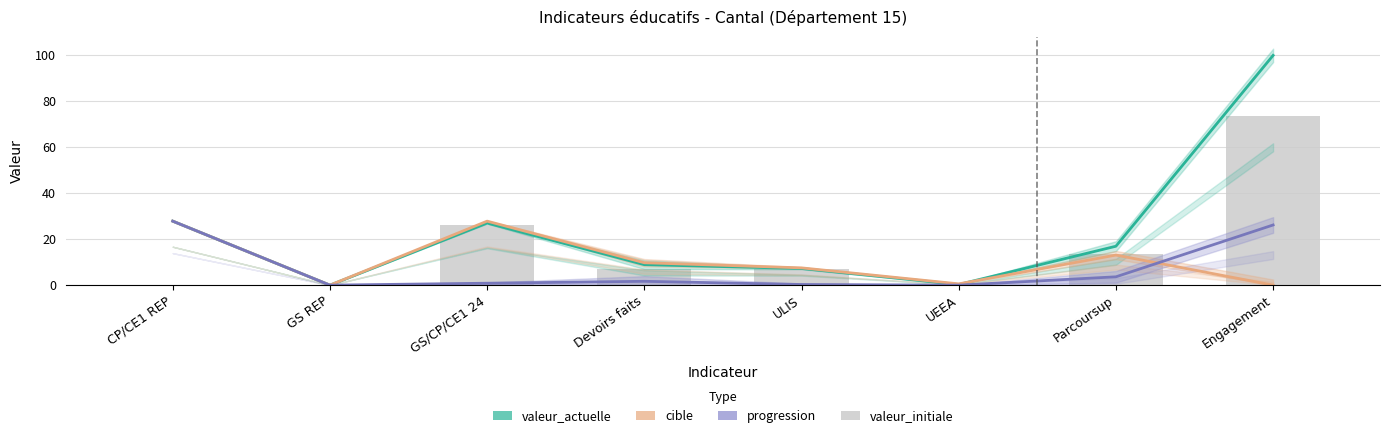

What are all the series names shown in the legend?

valeur_actuelle, cible, progression, valeur_initiale